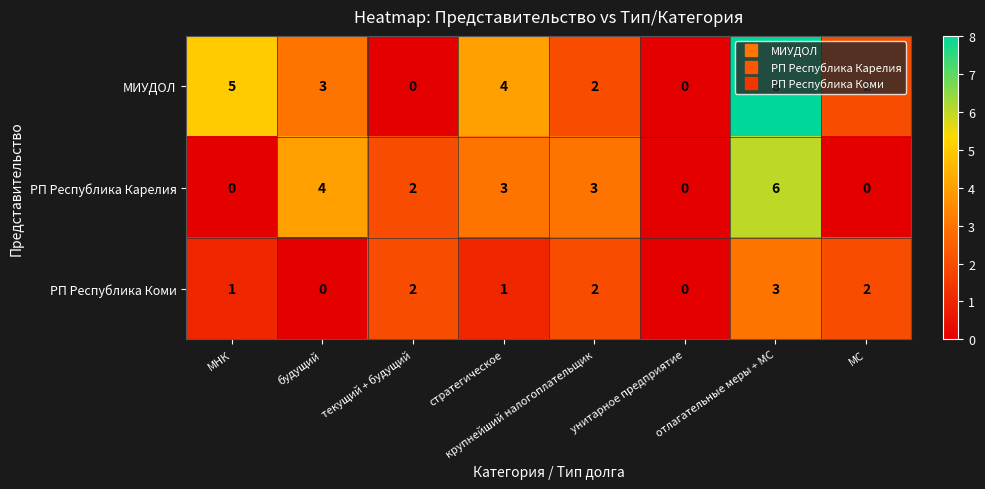

How many РП Республика Карелия values are between 0 and 4?

7